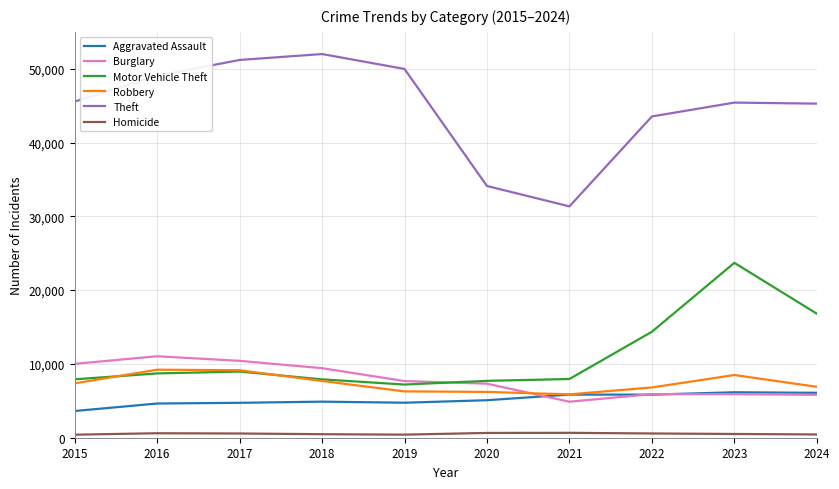

Is the value of Motor Vehicle Theft at 2022 greater than the value of Homicide at 2022?

Yes